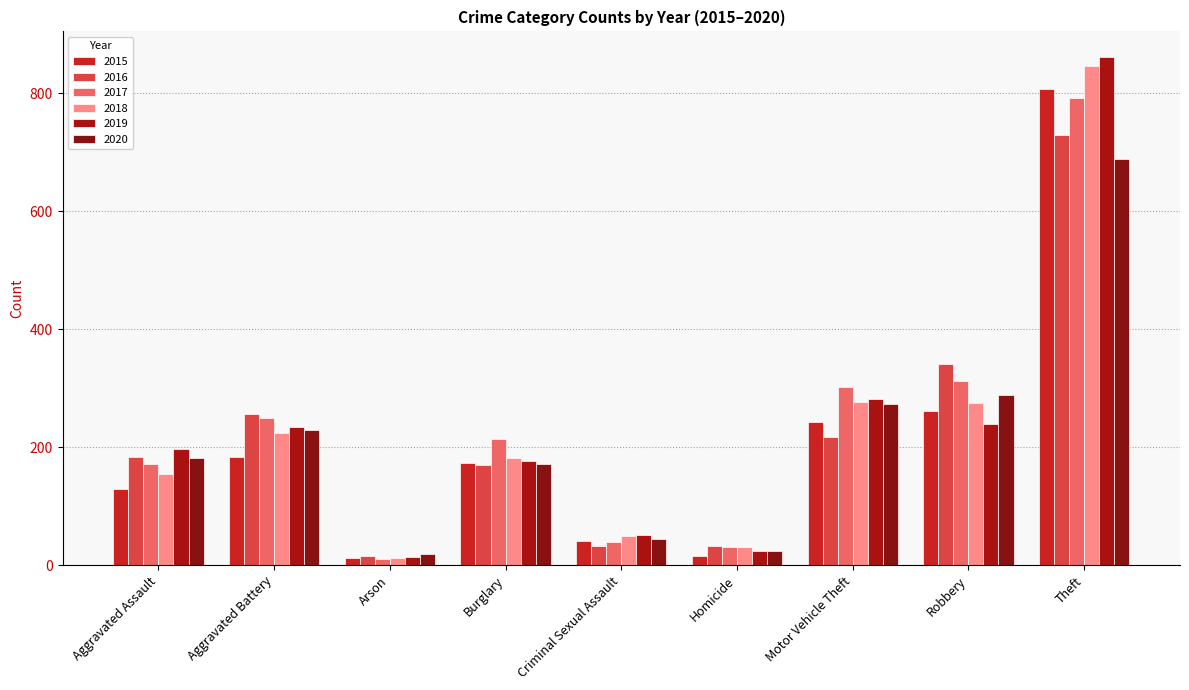

Which series has the largest total across all categories?

2017